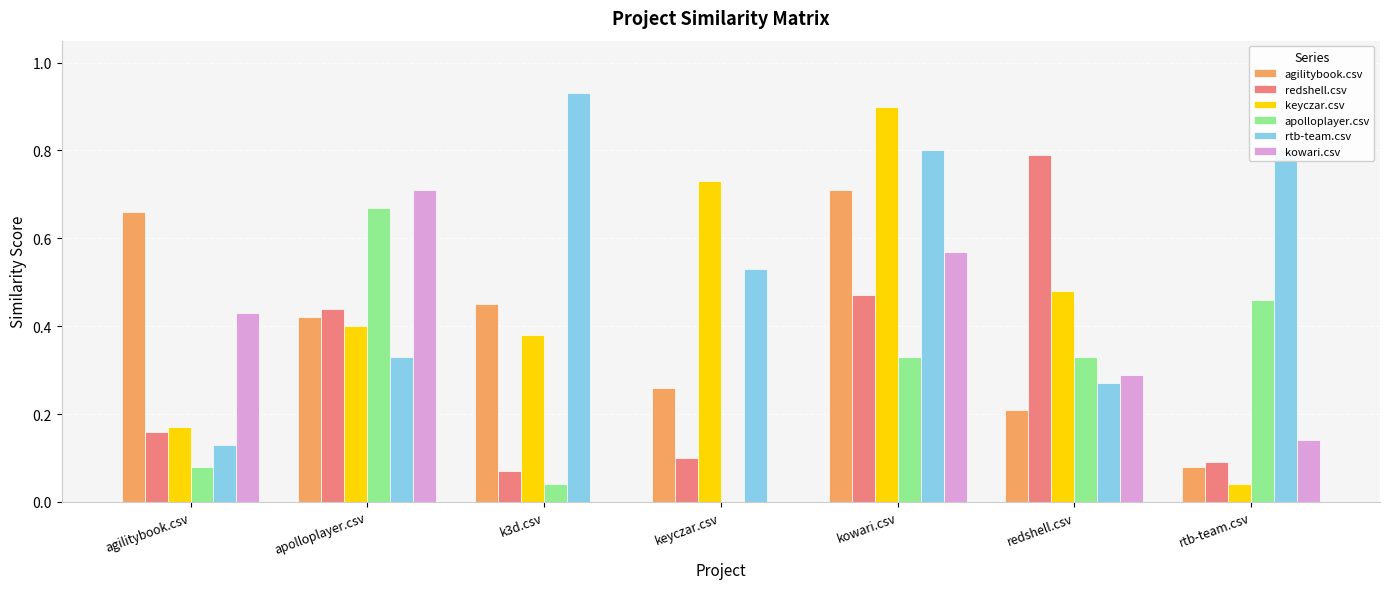

What is the highest value of the redshell.csv series?

0.8